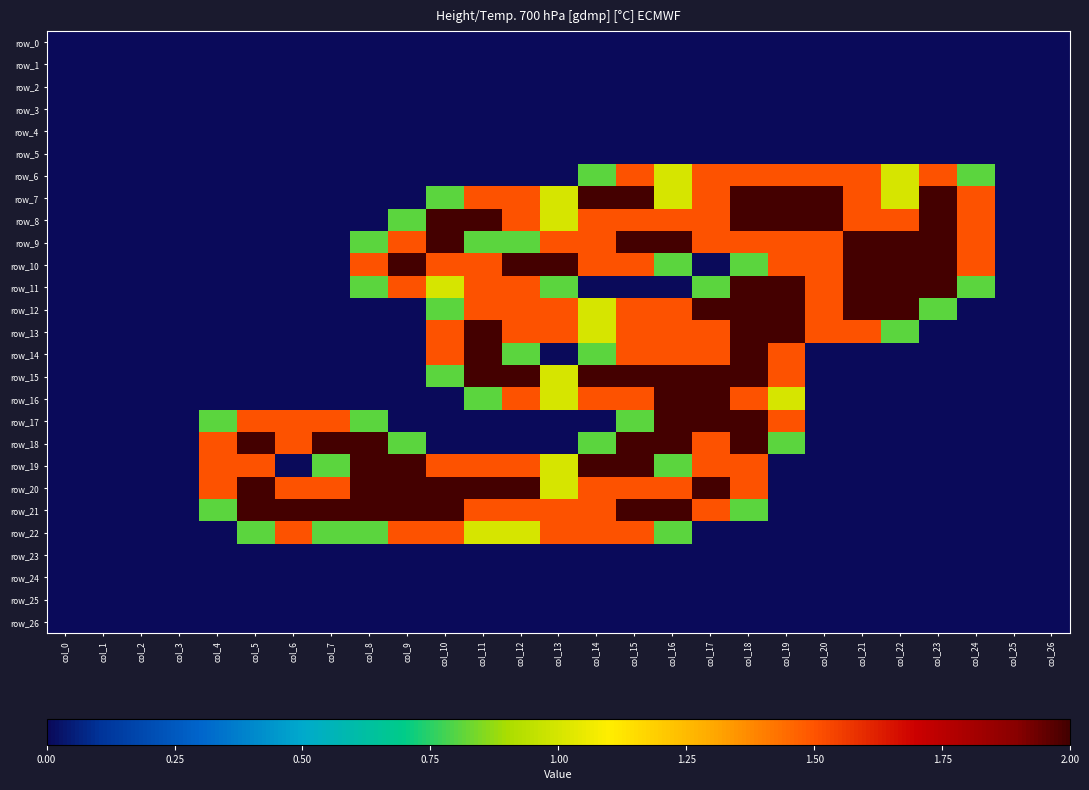

Count the number of data series in this chart.

27